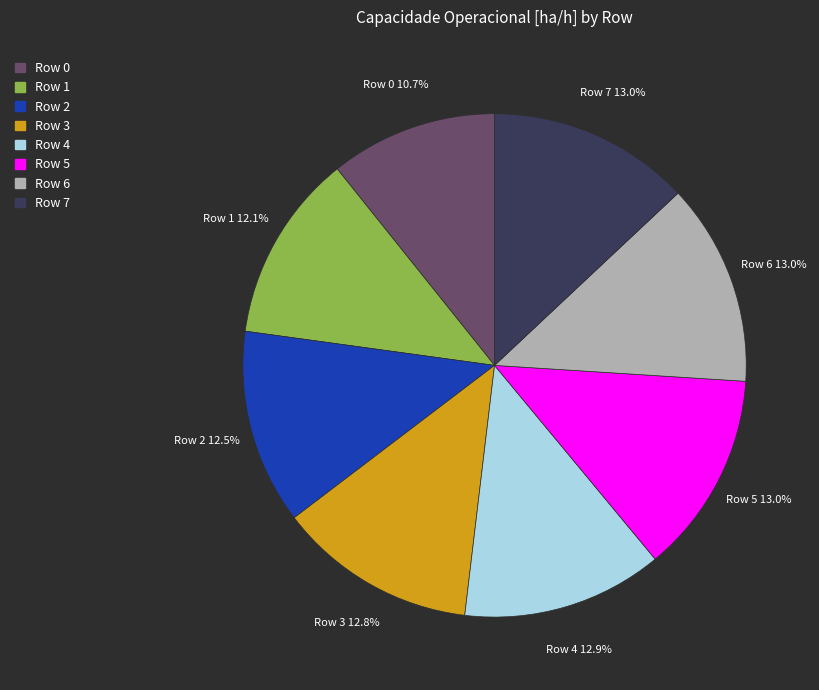

To the nearest percent, what is the difference between the largest and smallest slice percentages?

2%